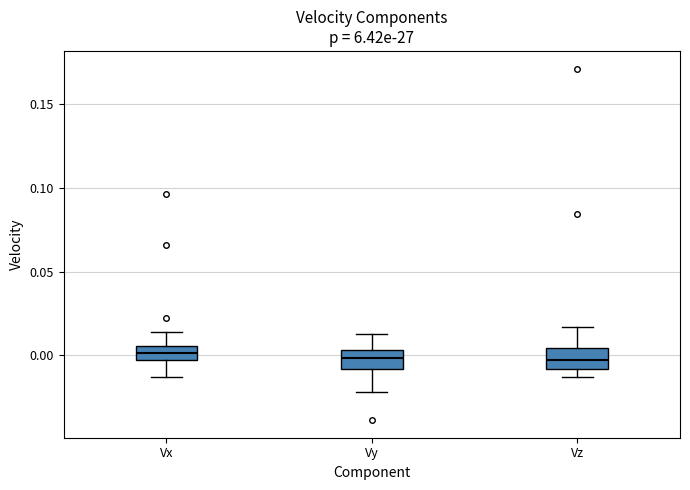

Reading left to right, read every box against the y-axis: the position of its median line, the range the box covers, and the ends of its whiskers. The values are not printed on the chart, so give them approximately, as read against the axis.

Vx: median 0.000, box -0.005 to 0.005, whiskers -0.015 to 0.015
Vy: median 0.000, box -0.010 to 0.005, whiskers -0.020 to 0.015
Vz: median -0.005, box -0.010 to 0.005, whiskers -0.015 to 0.015